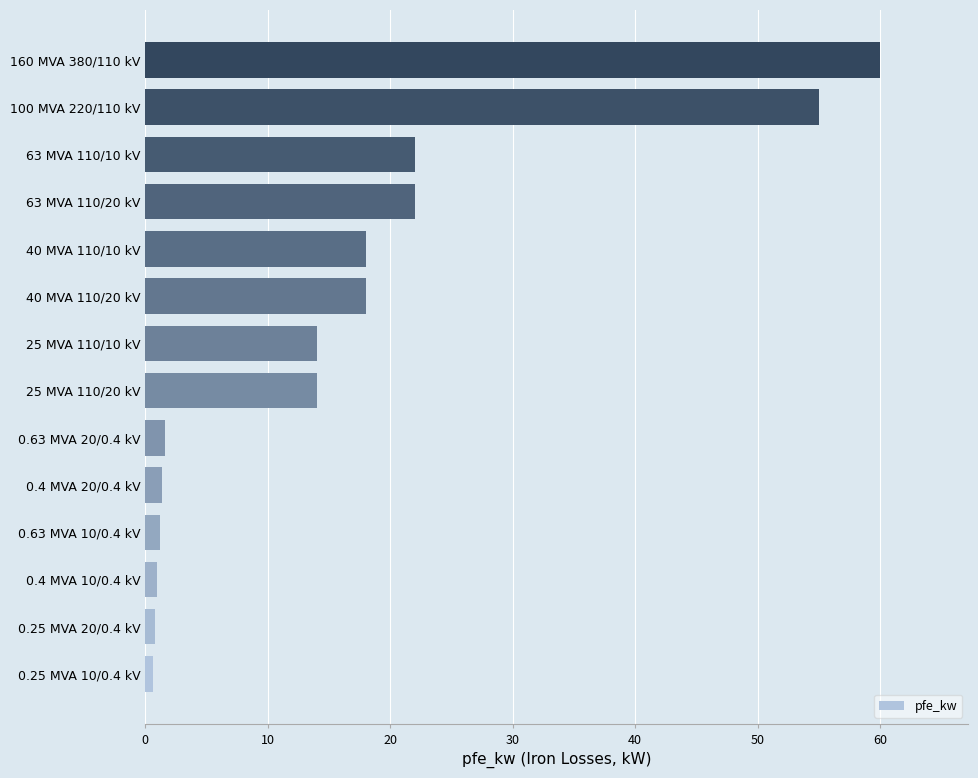

True or false: the data shows 2.8 at 25 MVA 110/20 kV.

False